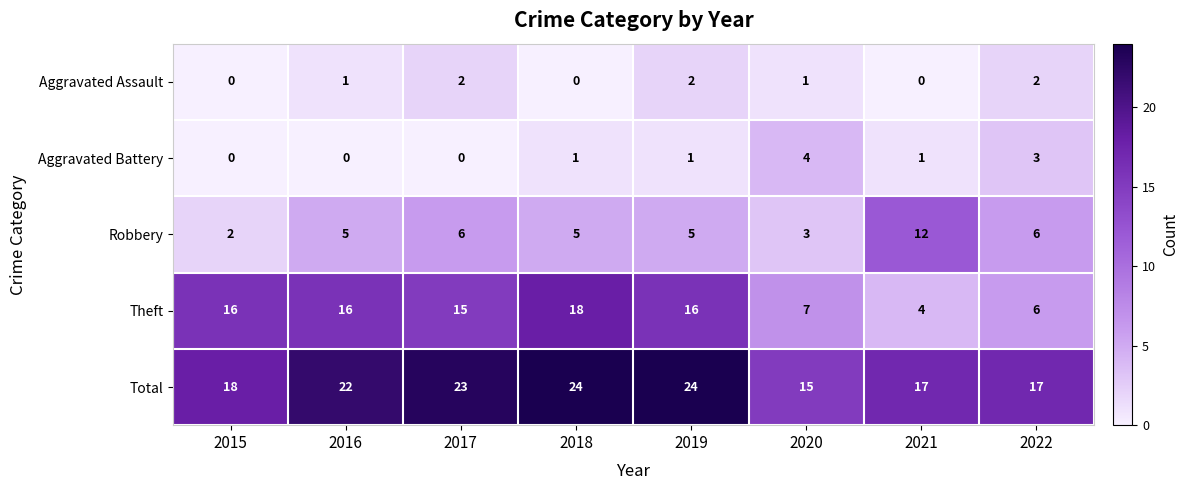

Which series has the widest spread of values?

Theft